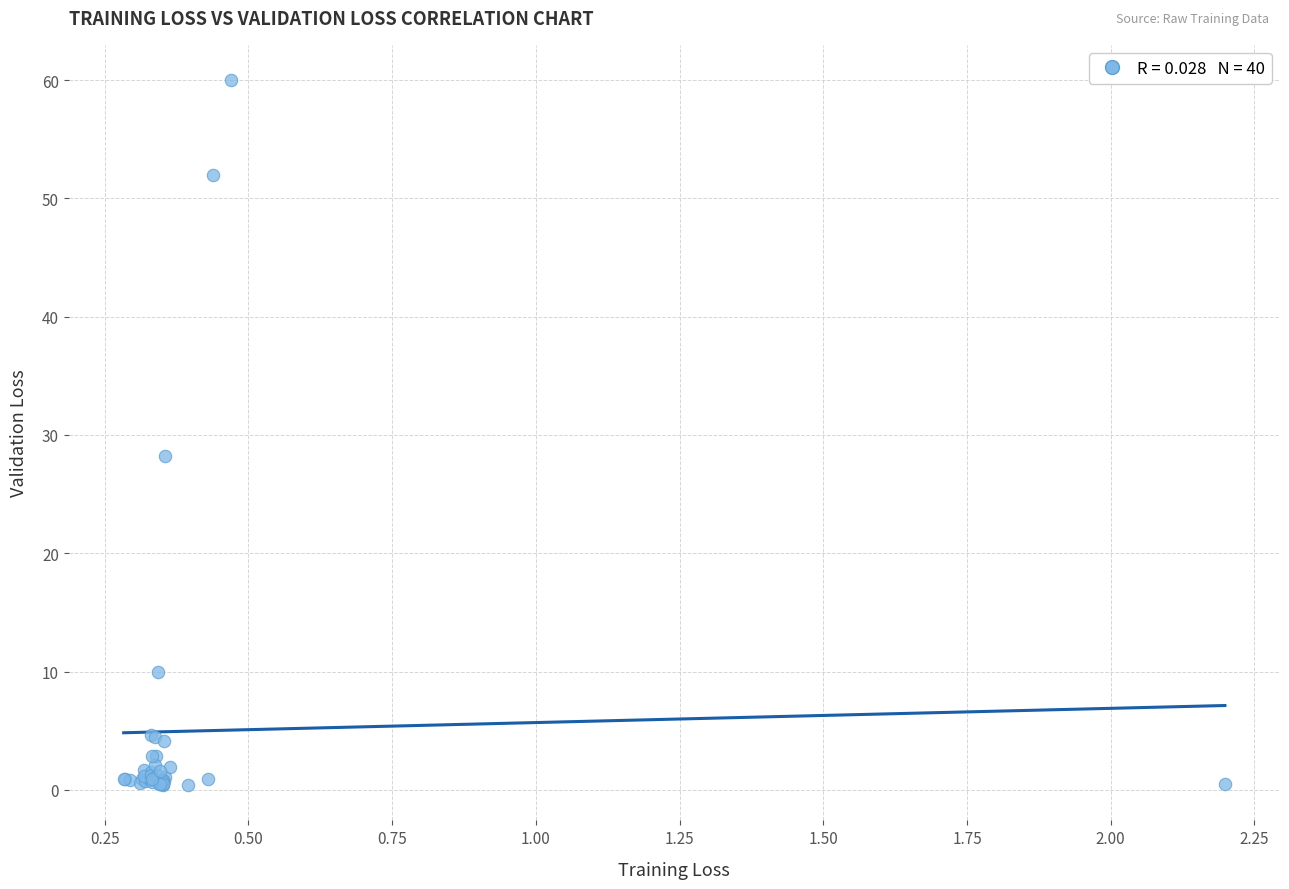

What Y value in the scatter plot is closest to 30?

28.2